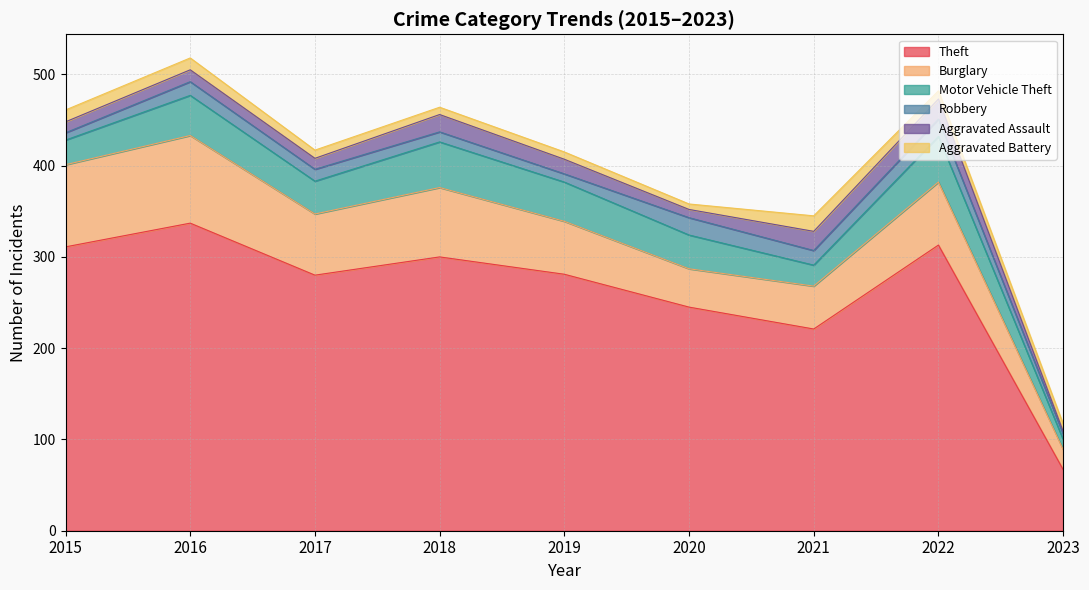

True or false: Robbery has a value of 21 at 2017.

False